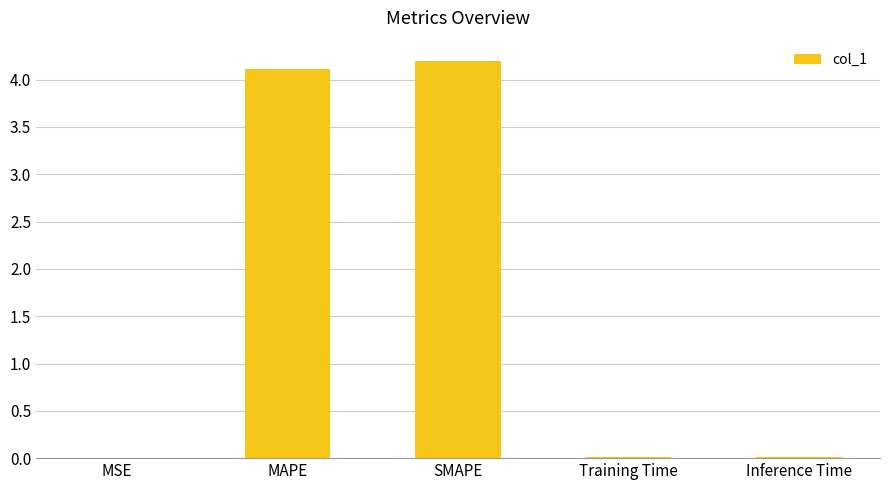

What value does the data have at SMAPE?

4.2